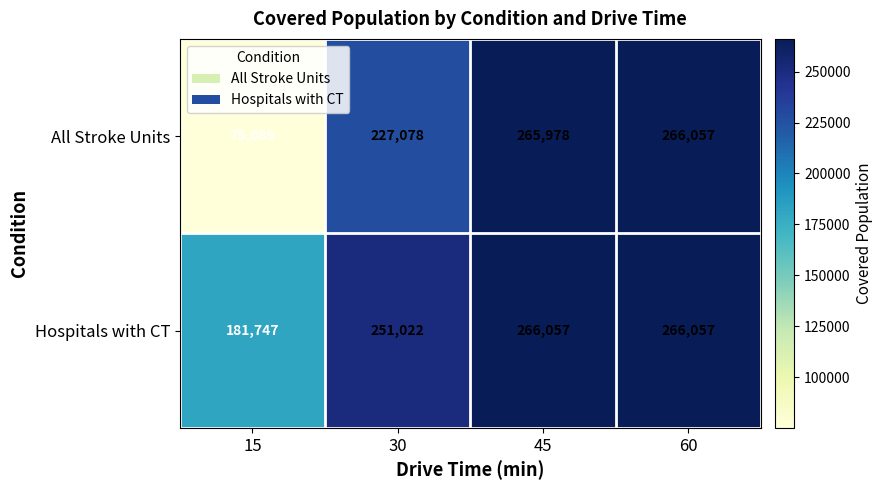

What is the total value across all series at 15?

256836